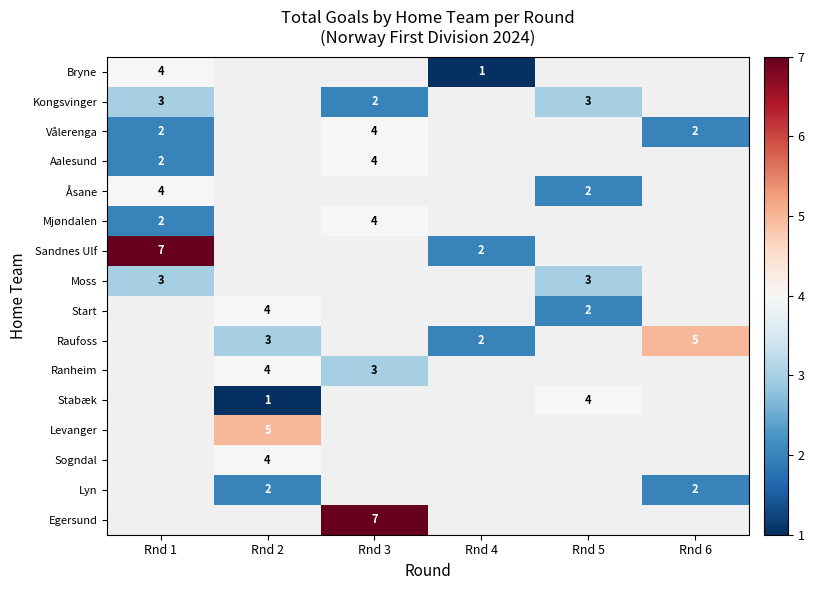

The value of Sandnes Ulf at Rnd 1 is 5. True or false?

False